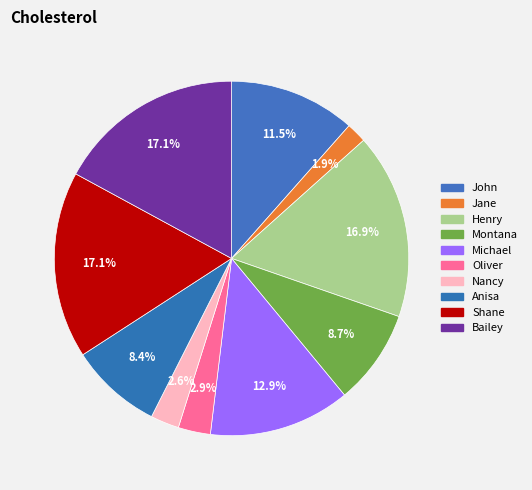

What is the largest slice in the pie chart?

Bailey